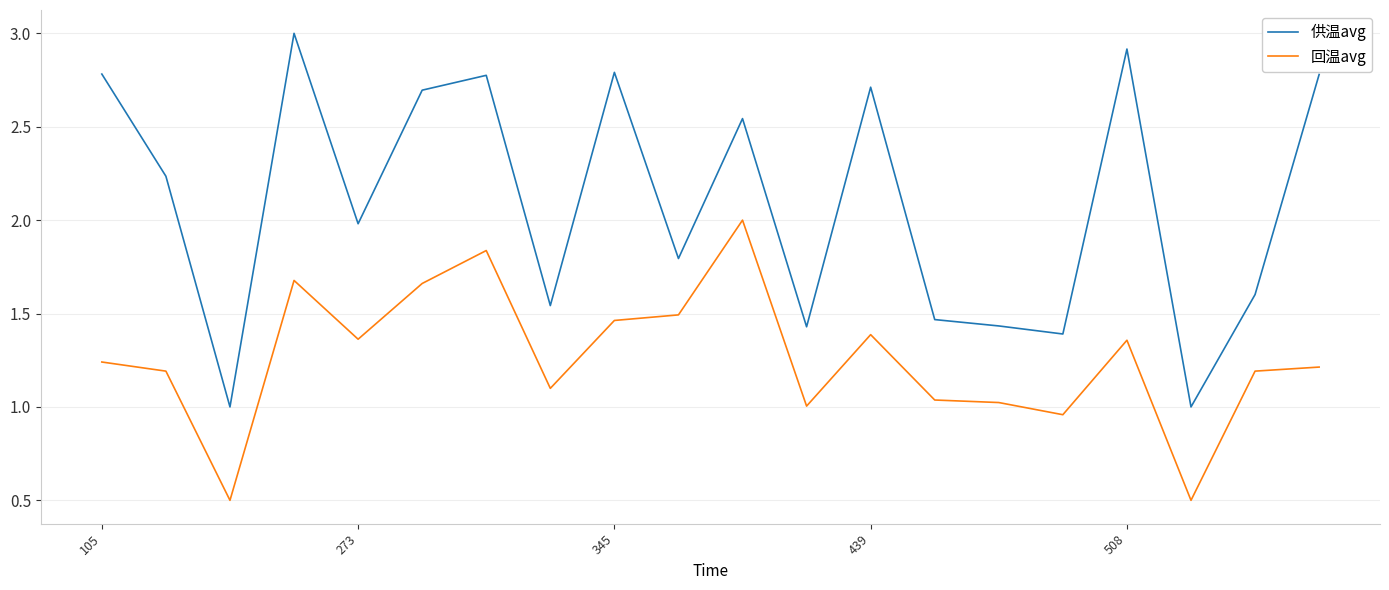

What are all the series names shown in the legend?

供温avg, 回温avg